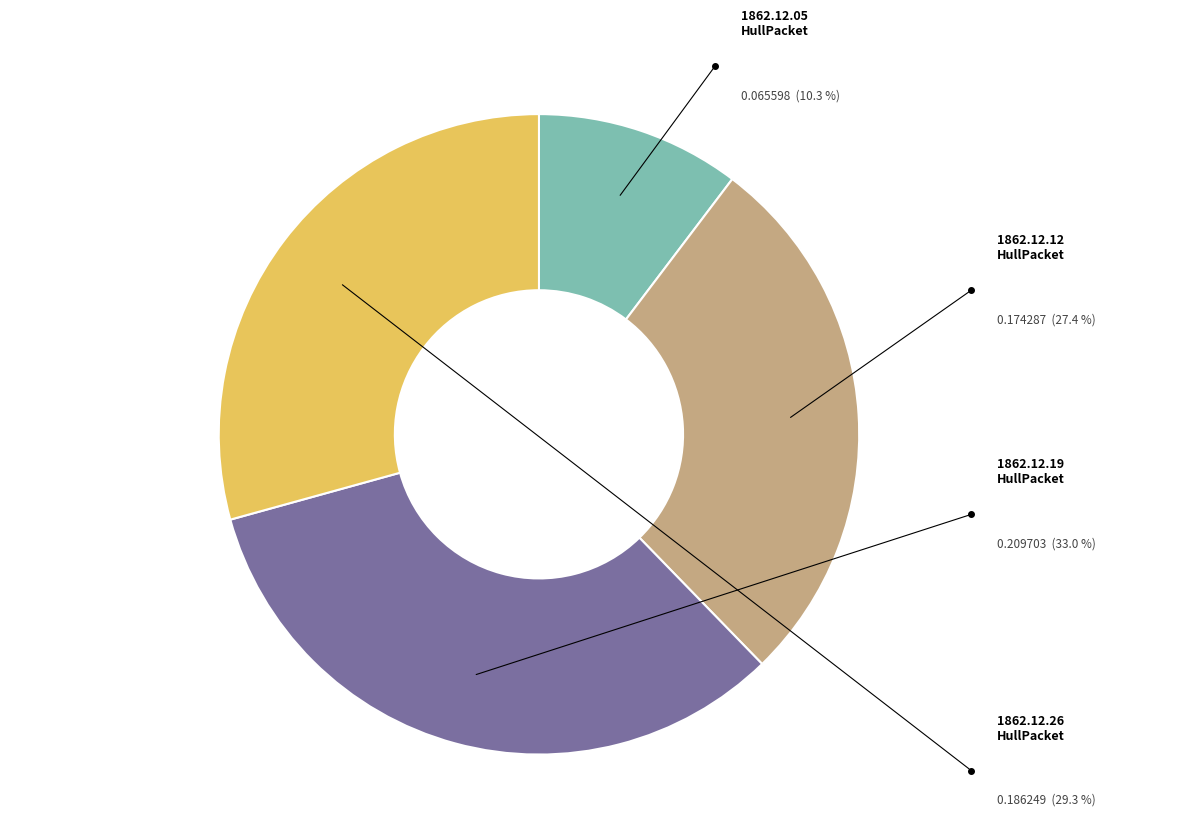

Is there a majority slice in this chart?

No